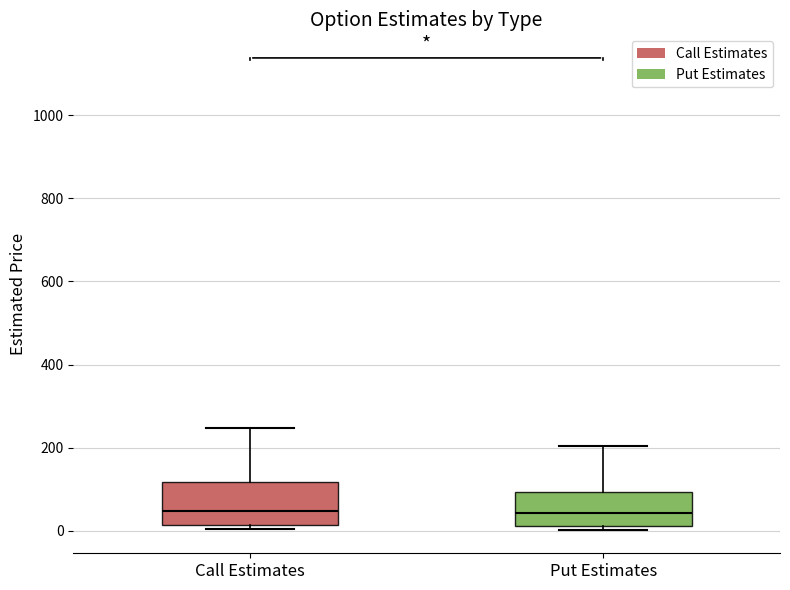

Reading left to right, transcribe this box plot: for each box, give where its median line is, the range the box spans, and where its two whiskers end, as read against the y-axis. The values are not printed on the chart, so give them approximately, as read against the axis.

Call Estimates: median 40, box 20 to 120, whiskers 0 to 240
Put Estimates: median 40, box 20 to 100, whiskers 0 to 200